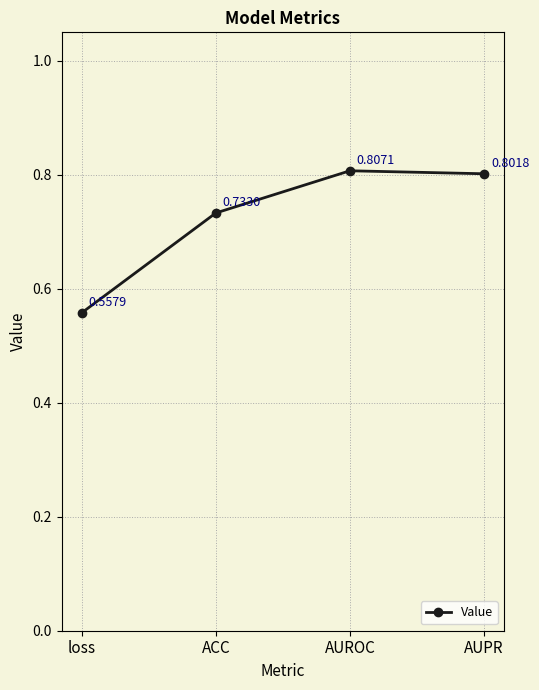

What position from the left is loss?

1